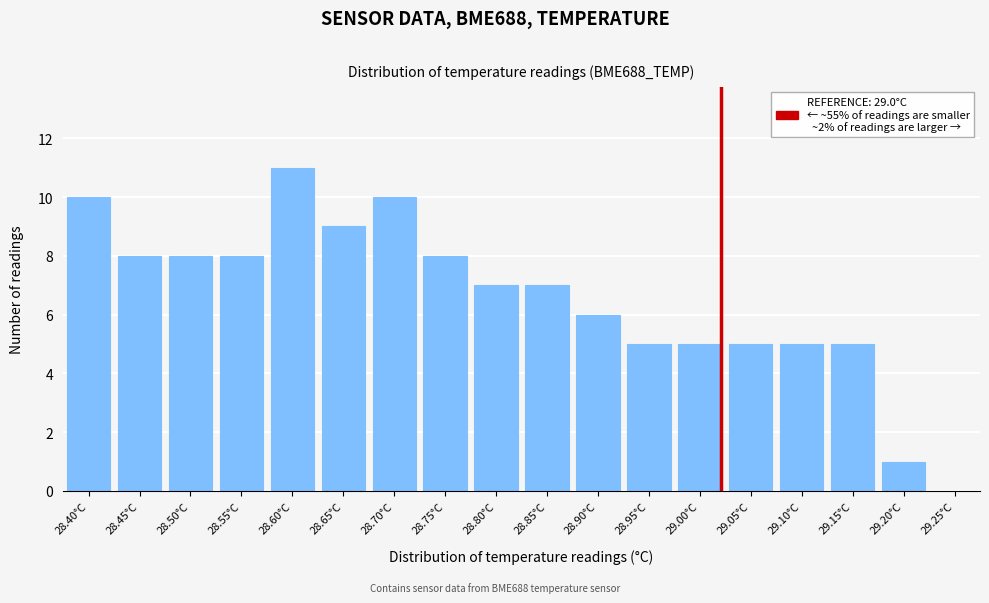

Reading right to left, transcribe all the data shown in this chart.

1	5	5	5	5	5	6	7	7	8	10	9	11	8	8	8	10